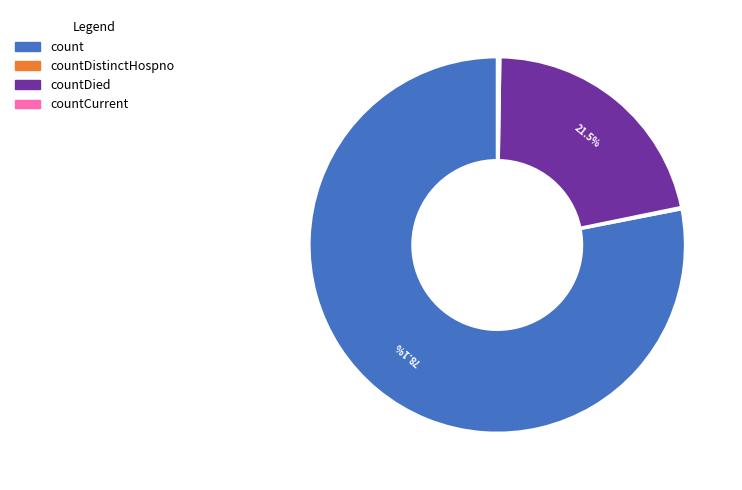

What is the largest slice in the pie chart?

count